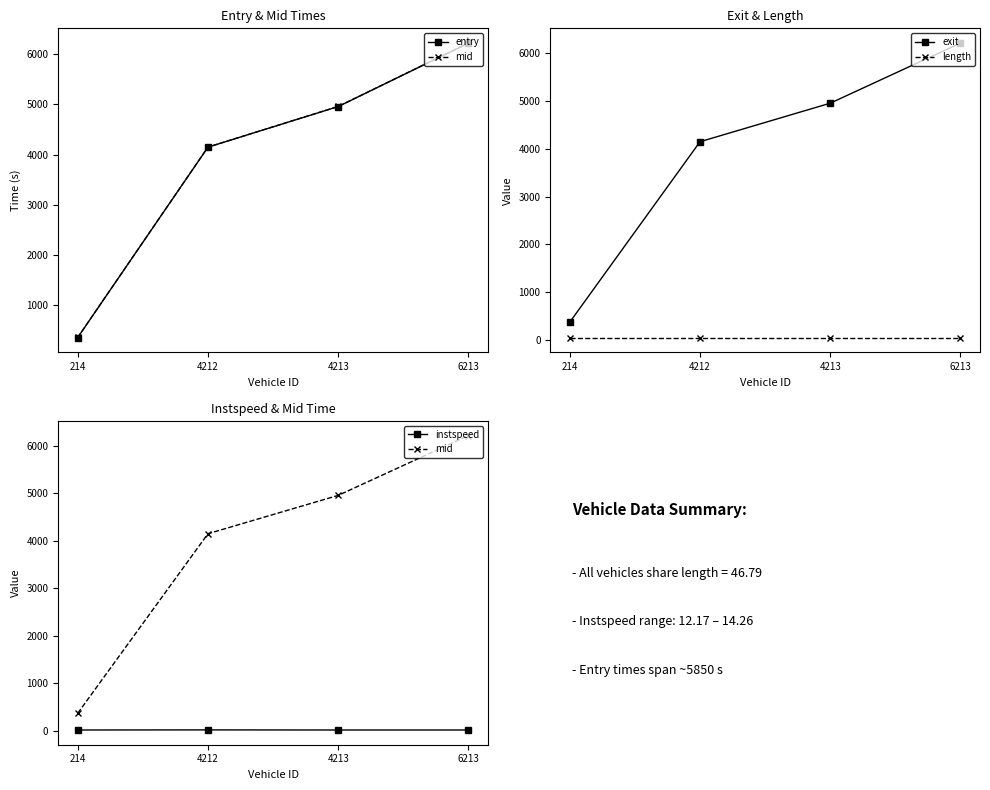

Which series has the largest total across all categories?

exit